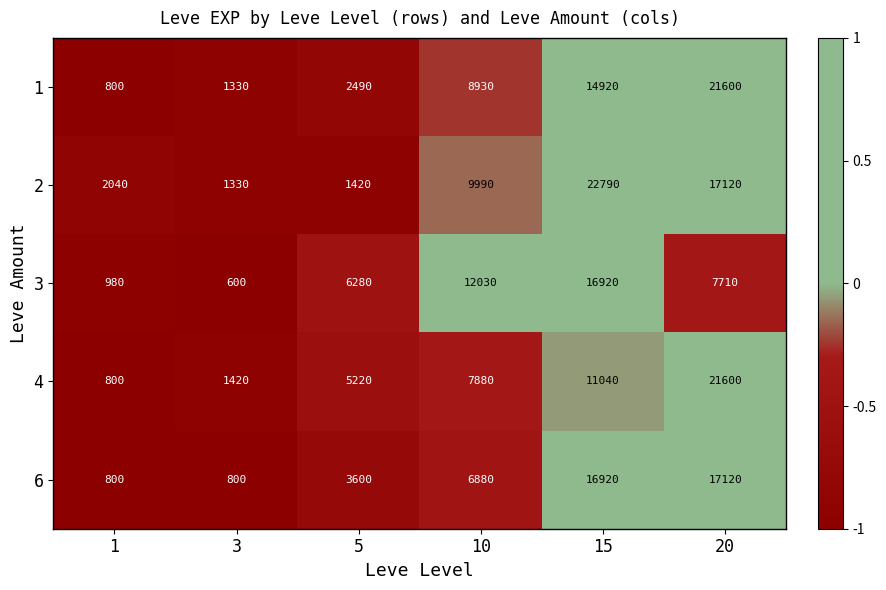

List the series in order of their overall mean, lowest first.

3, 6, 4, 1, 2